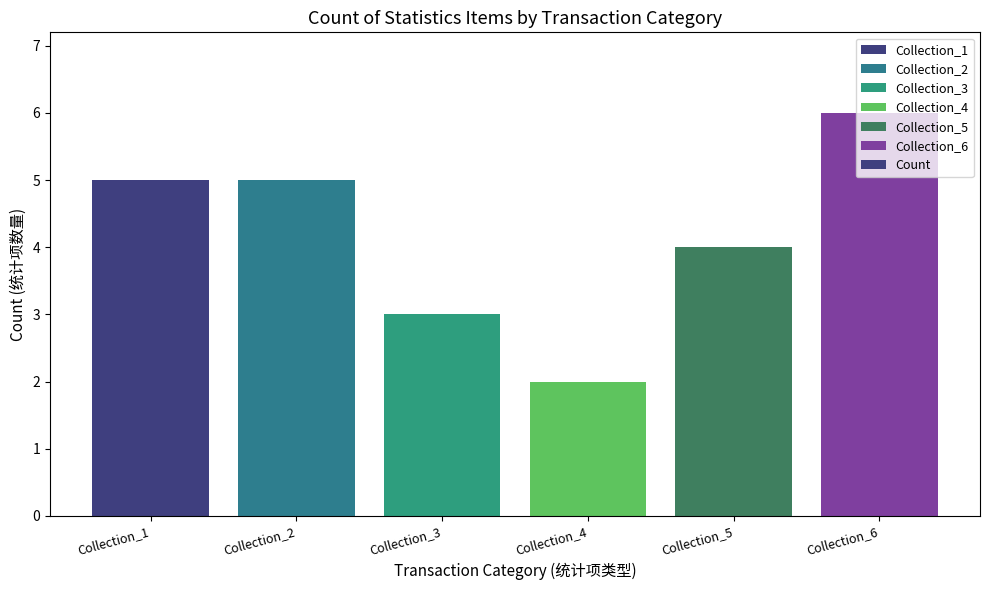

Does the chart contain any negative values?

No